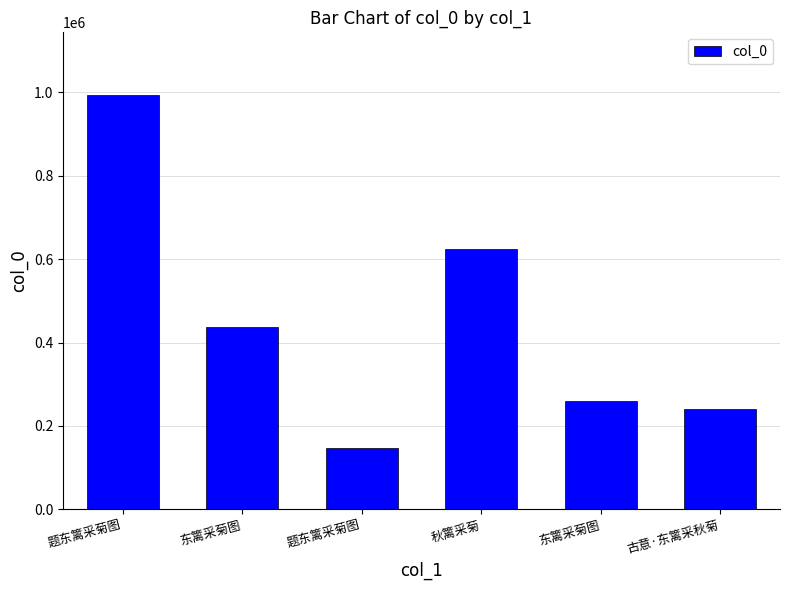

True or false: the data shows 1783516 at 题东篱采菊图.

False